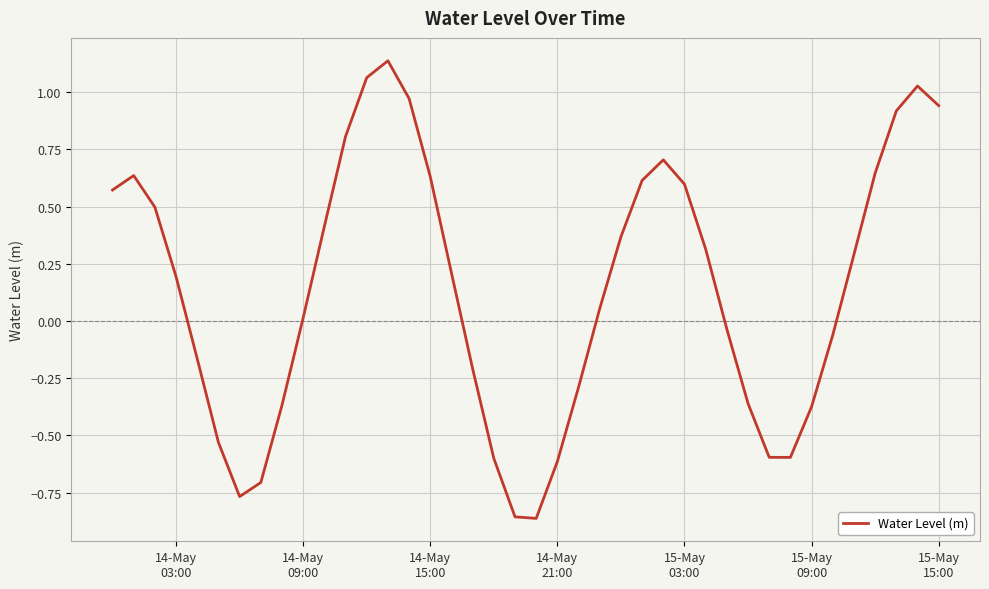

What is the difference between the maximum and minimum values?

2.0